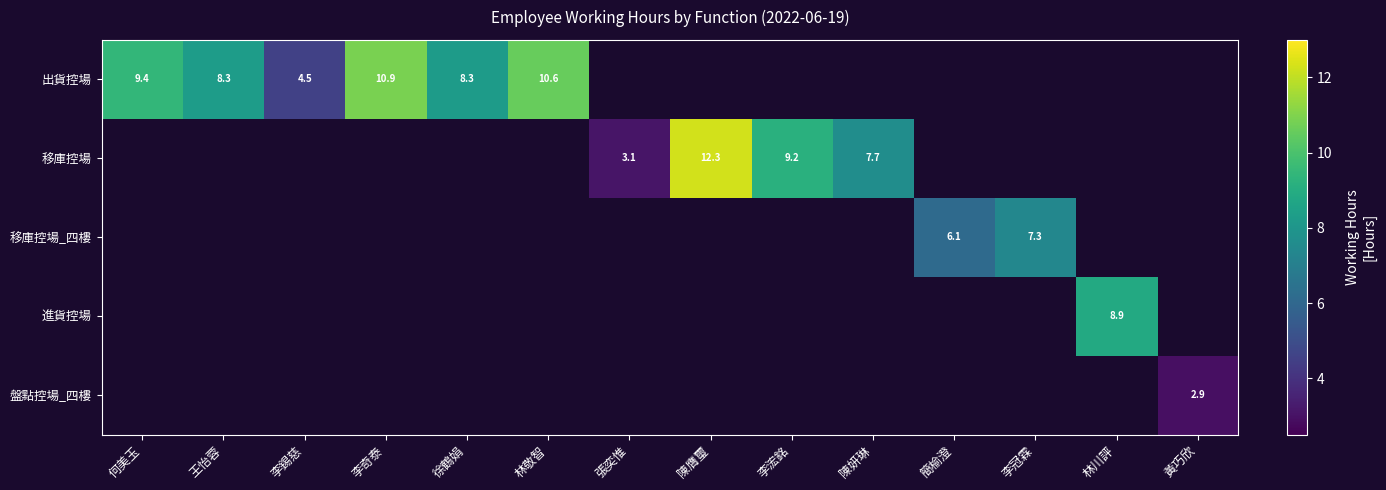

What is the greatest value displayed?

12.3